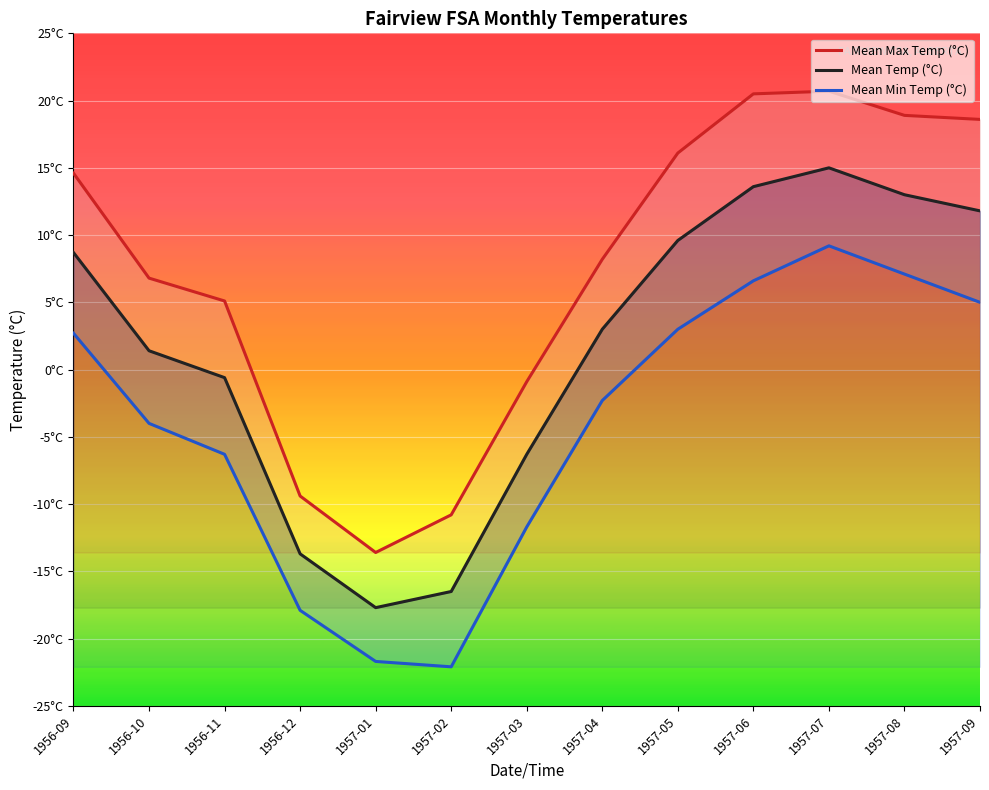

What are all the series names shown in the legend?

Mean Max Temp (°C), Mean Temp (°C), Mean Min Temp (°C)